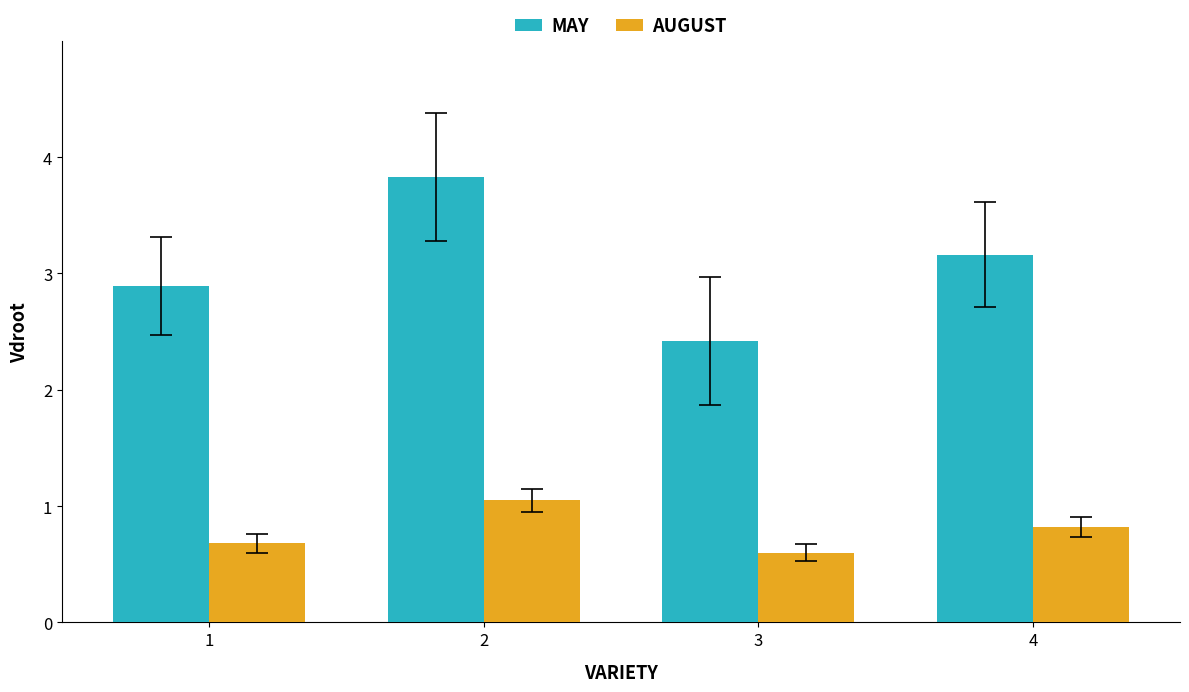

What is the sum of the MAY values at 4 and 1?

6.1